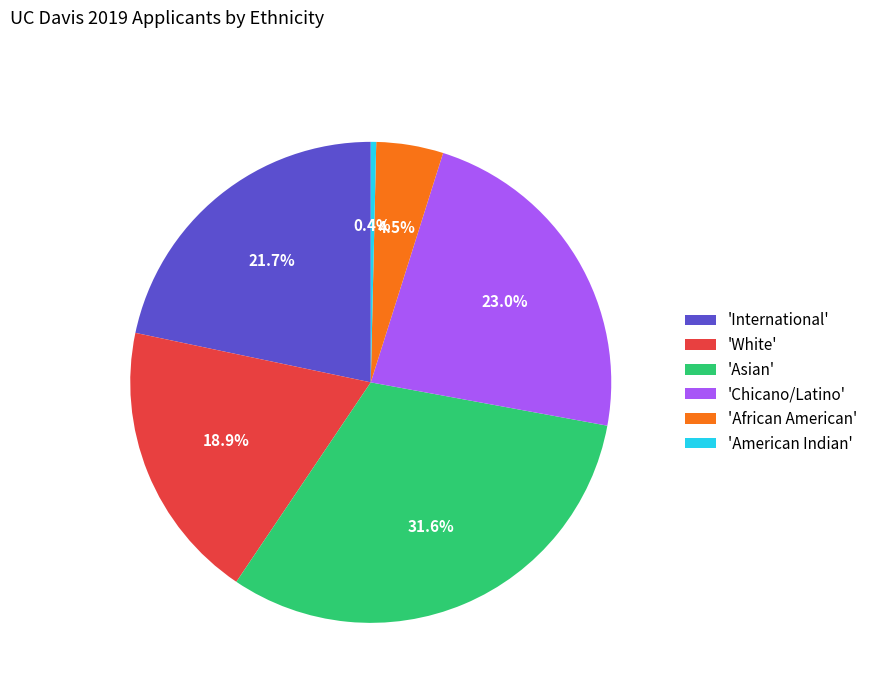

Count the number of slices in the pie.

6